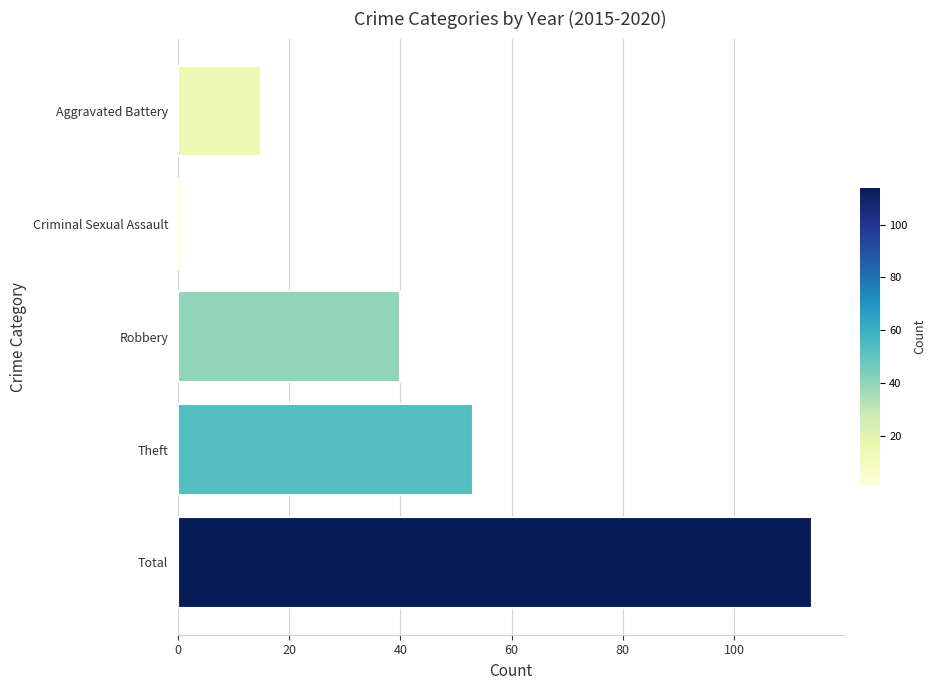

Rank the categories by value from highest to lowest.

Total, Theft, Robbery, Aggravated Battery, Criminal Sexual Assault